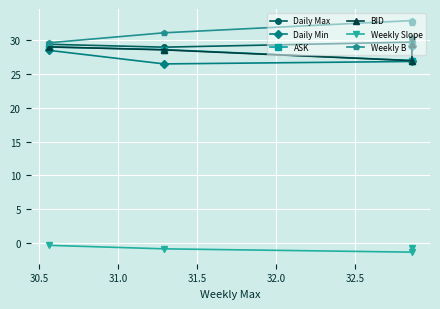

Count the number of data series in this chart.

6